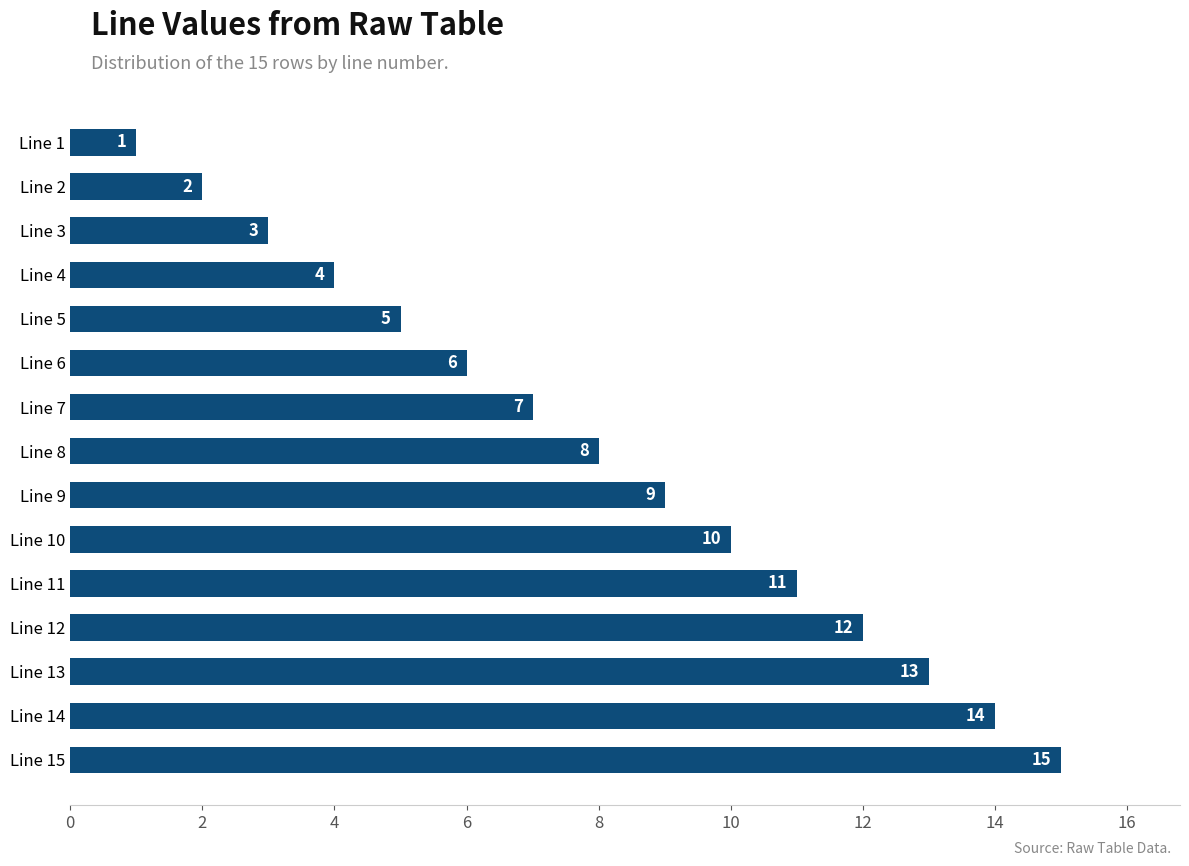

How many bars are there in total?

15